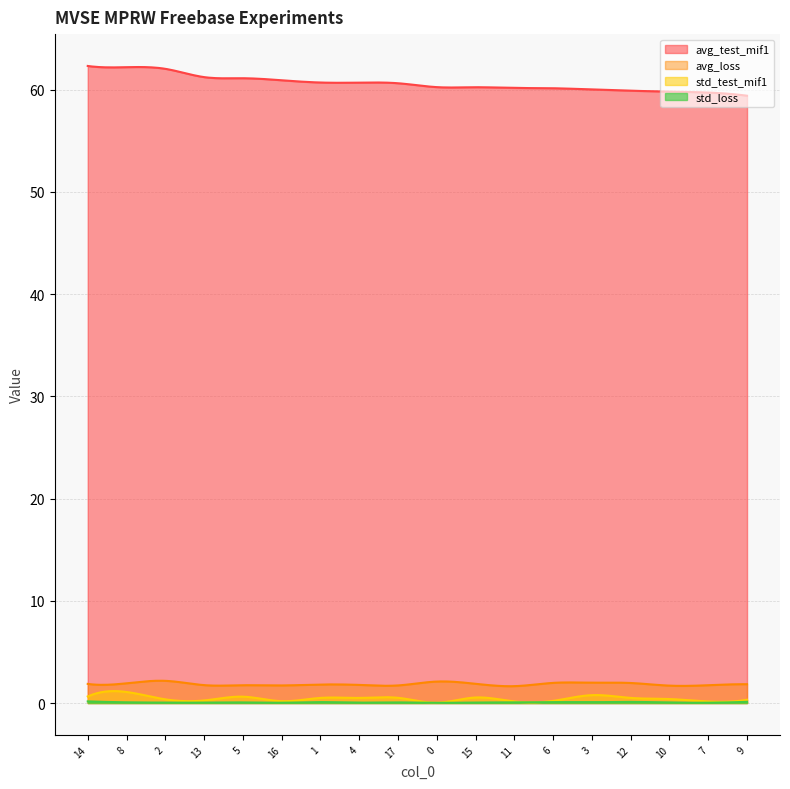

True or false: avg_test_mif1 and avg_loss intersect in this chart.

False